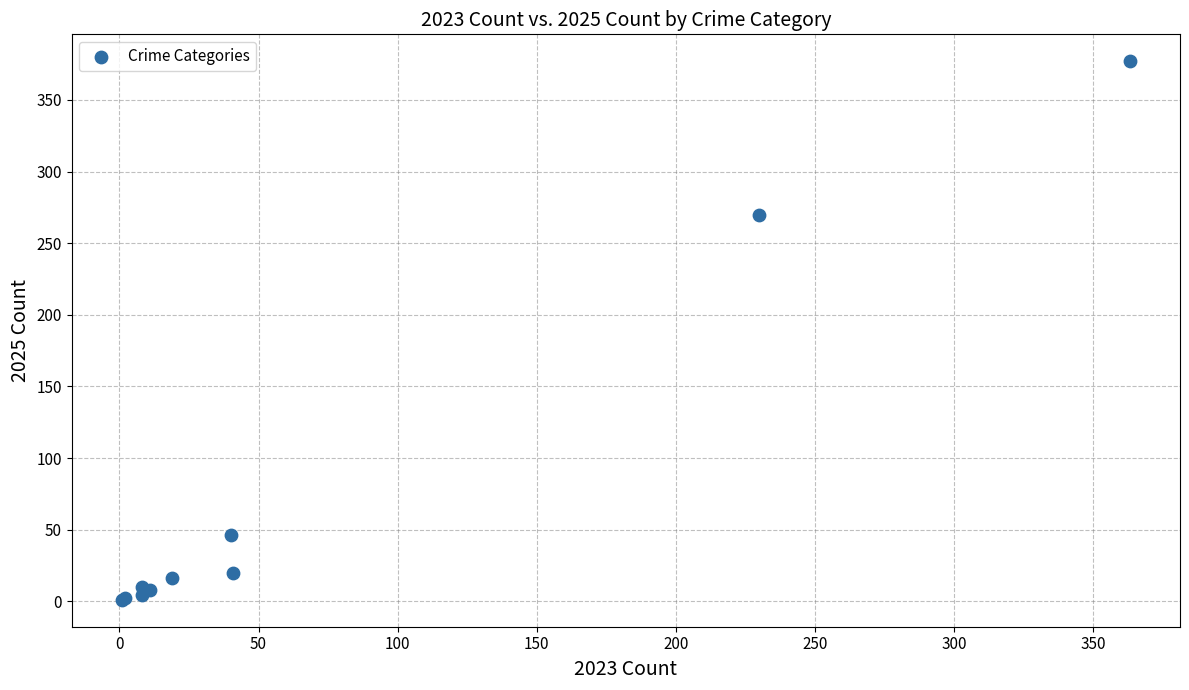

What Y value in the scatter plot is closest to 189?

270